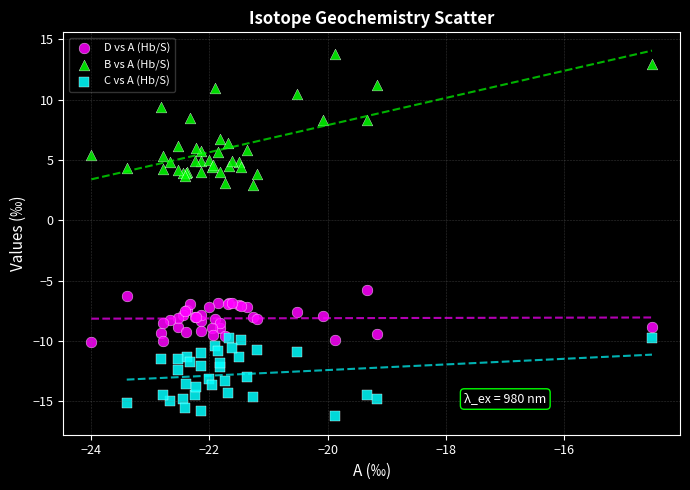

Which series contains the lowest Y value?

C vs A (Hb/S)